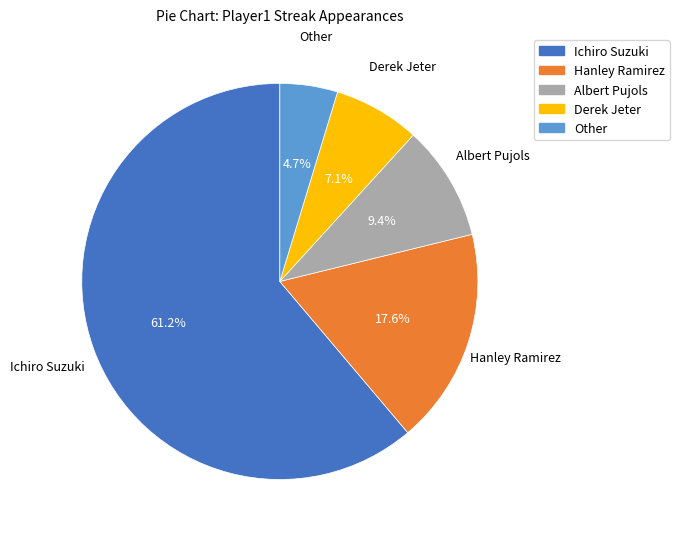

How many segments does this pie chart have?

5